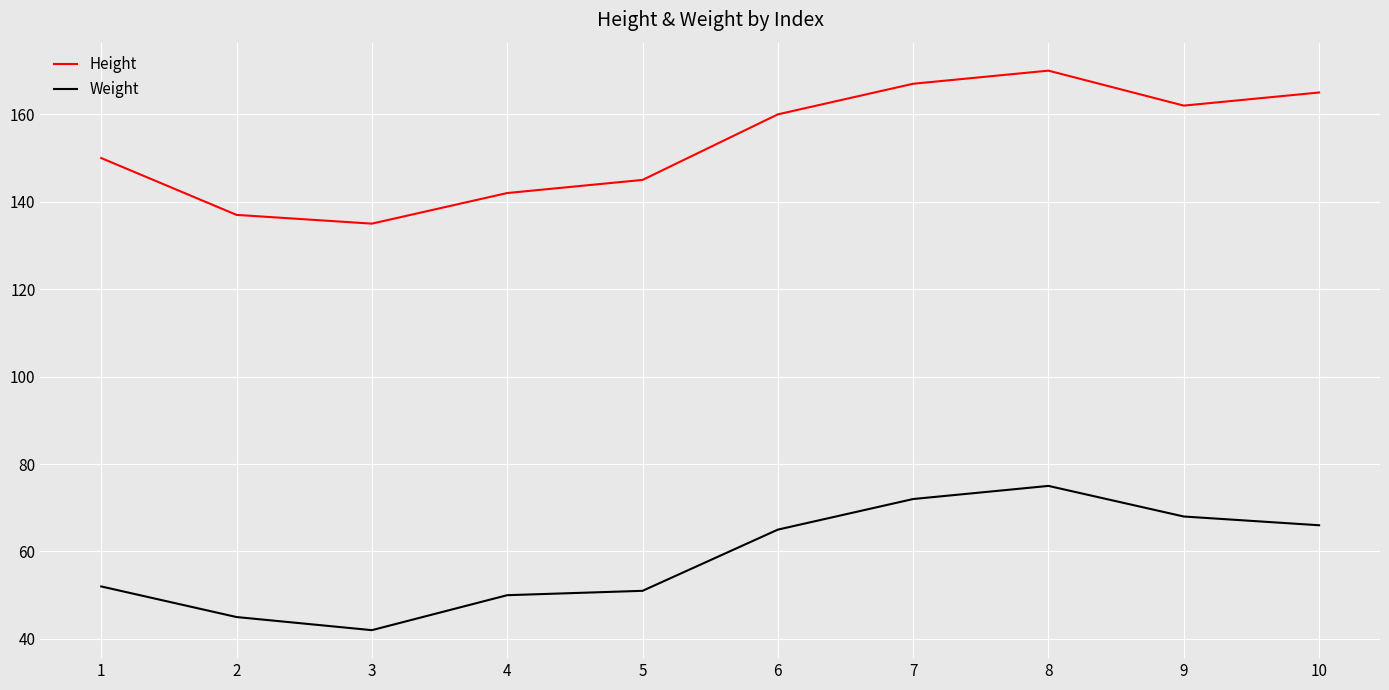

Reading right to left, extract all data points from this chart.

Height: 10=165	9=162	8=170	7=167	6=160	5=145	4=142	3=135	2=137	1=150
Weight: 10=66	9=68	8=75	7=72	6=65	5=51	4=50	3=42	2=45	1=52